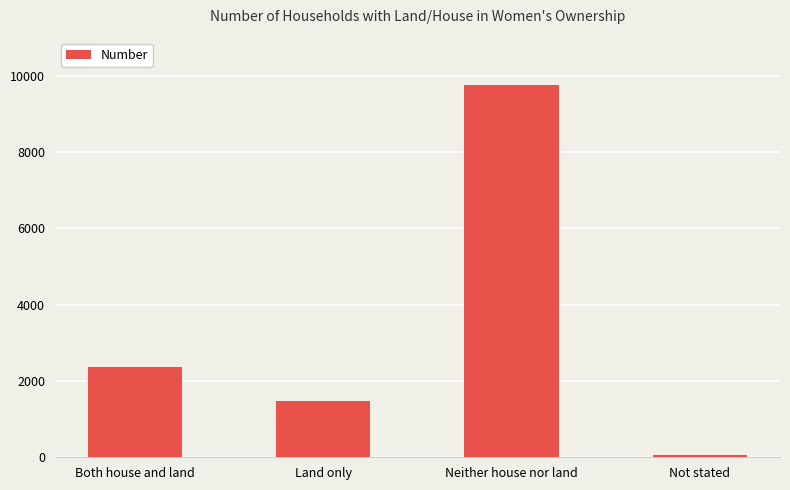

What is the minimum value shown in the chart?

52